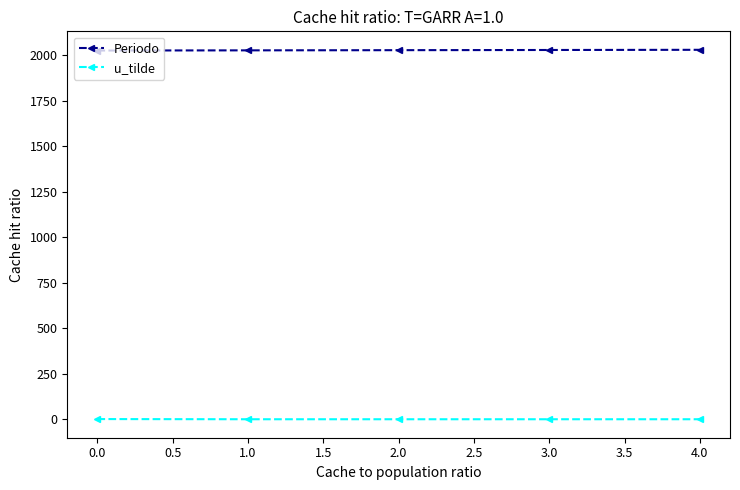

True or false: Periodo has a value of 632 at 0.0.

False